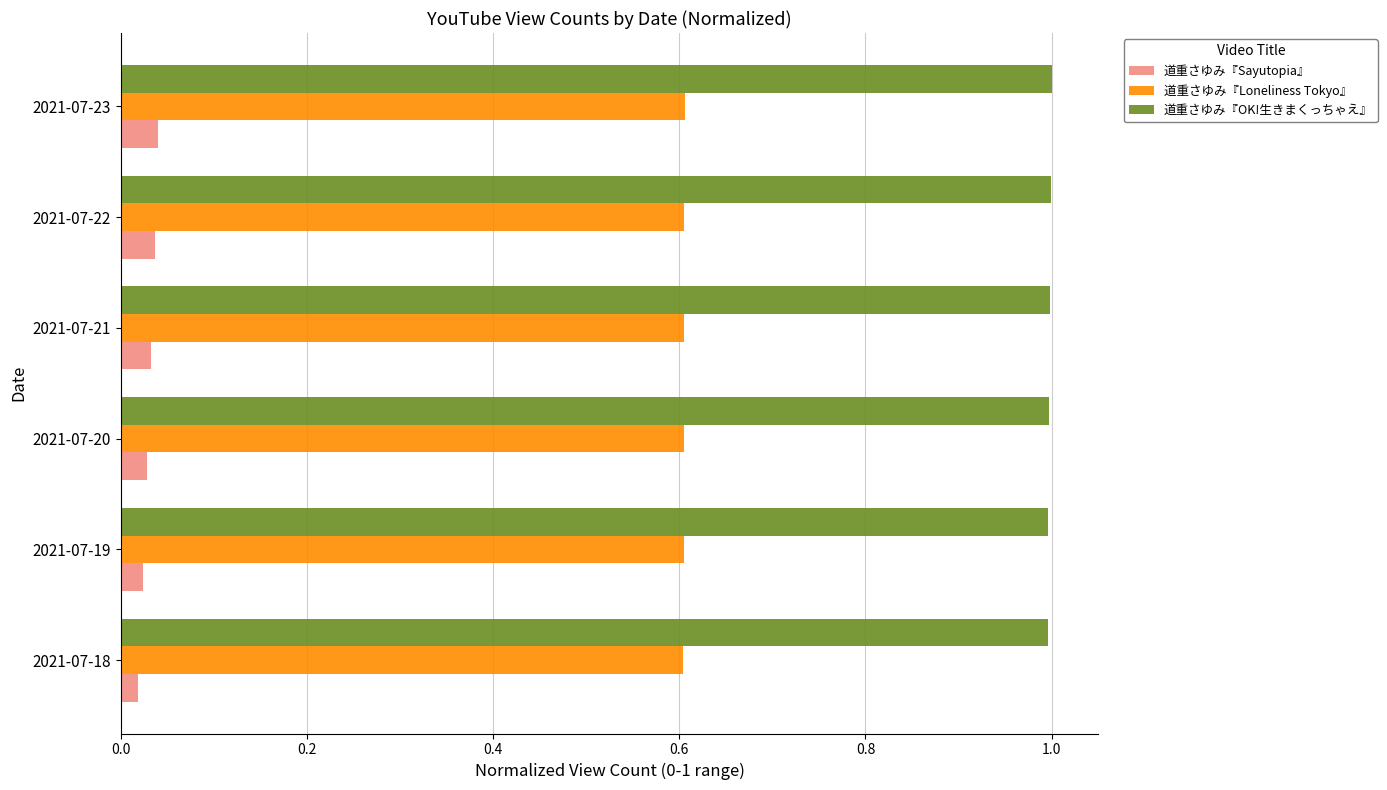

What is the sum of all 道重さゆみ『Sayutopia』 values?

0.2